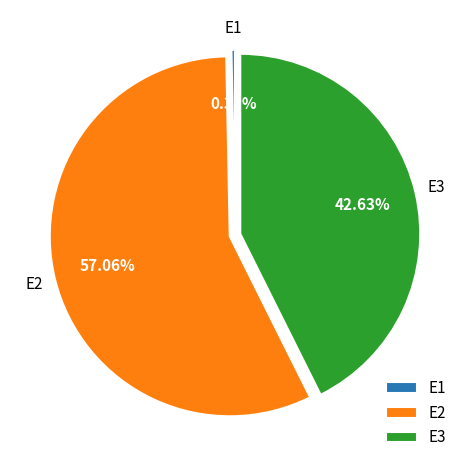

How many slices are in this pie chart?

3